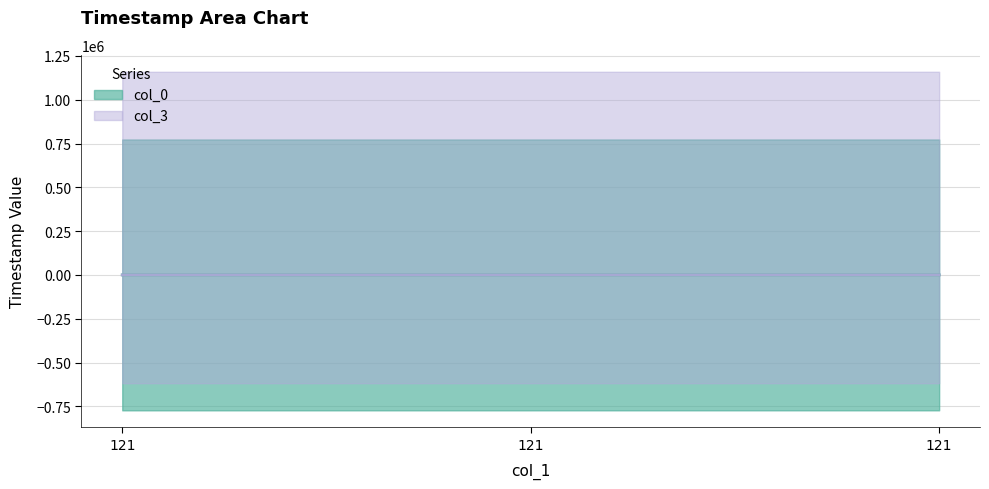

Between 0 and 2, which series saw the biggest shift?

col_3